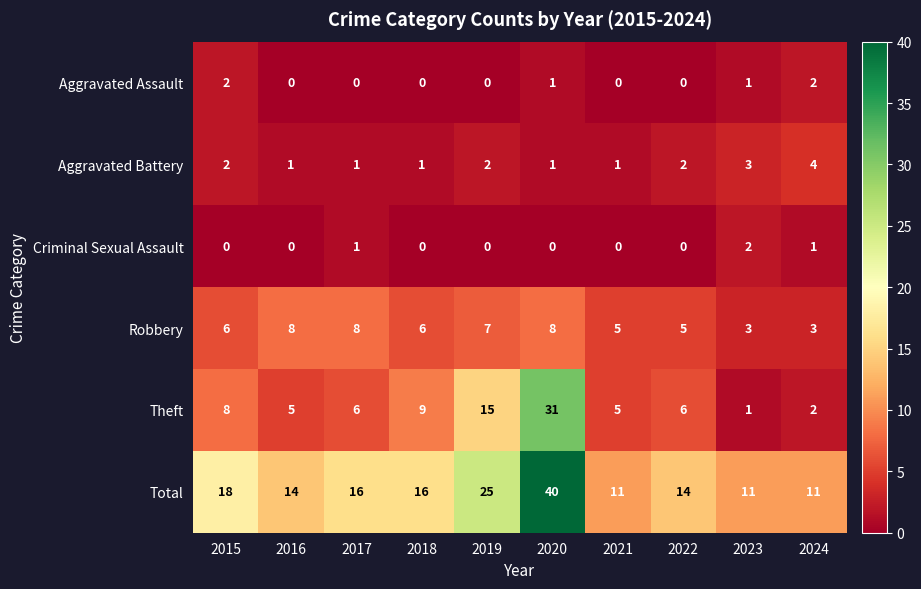

How many Robbery values are between 5 and 8?

8